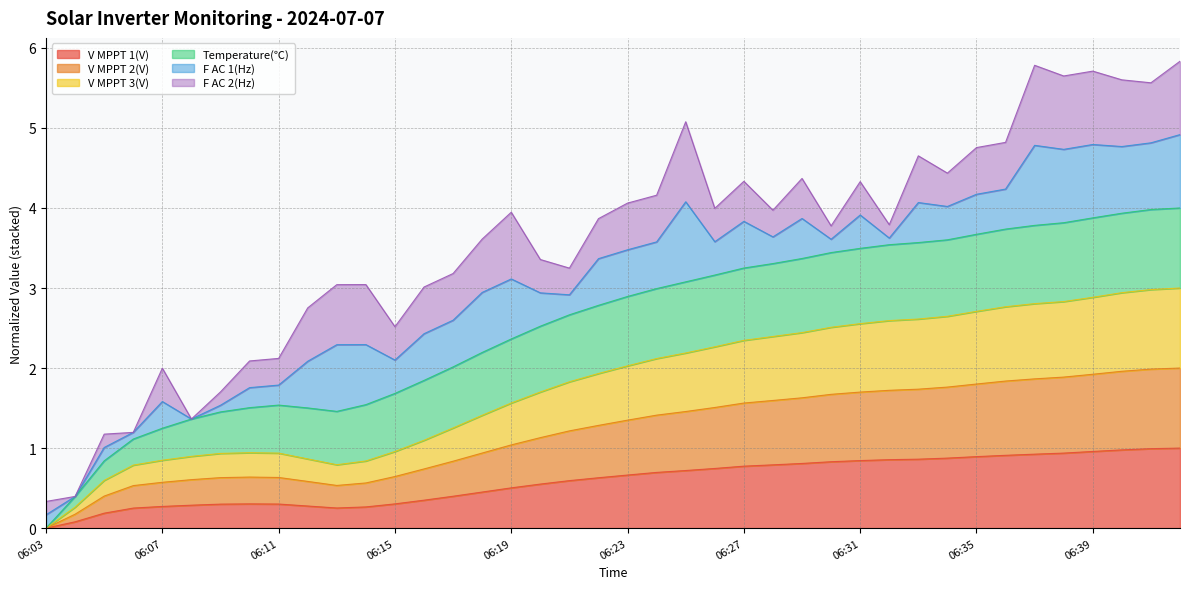

At which label is V MPPT 1(V) closest to 0?

06:03